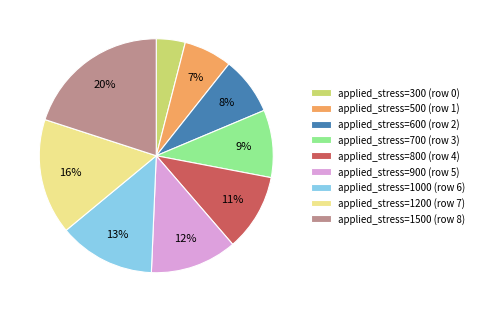

Is the sum of applied_stress=600 (row 2) and applied_stress=700 (row 3) greater than half?

No